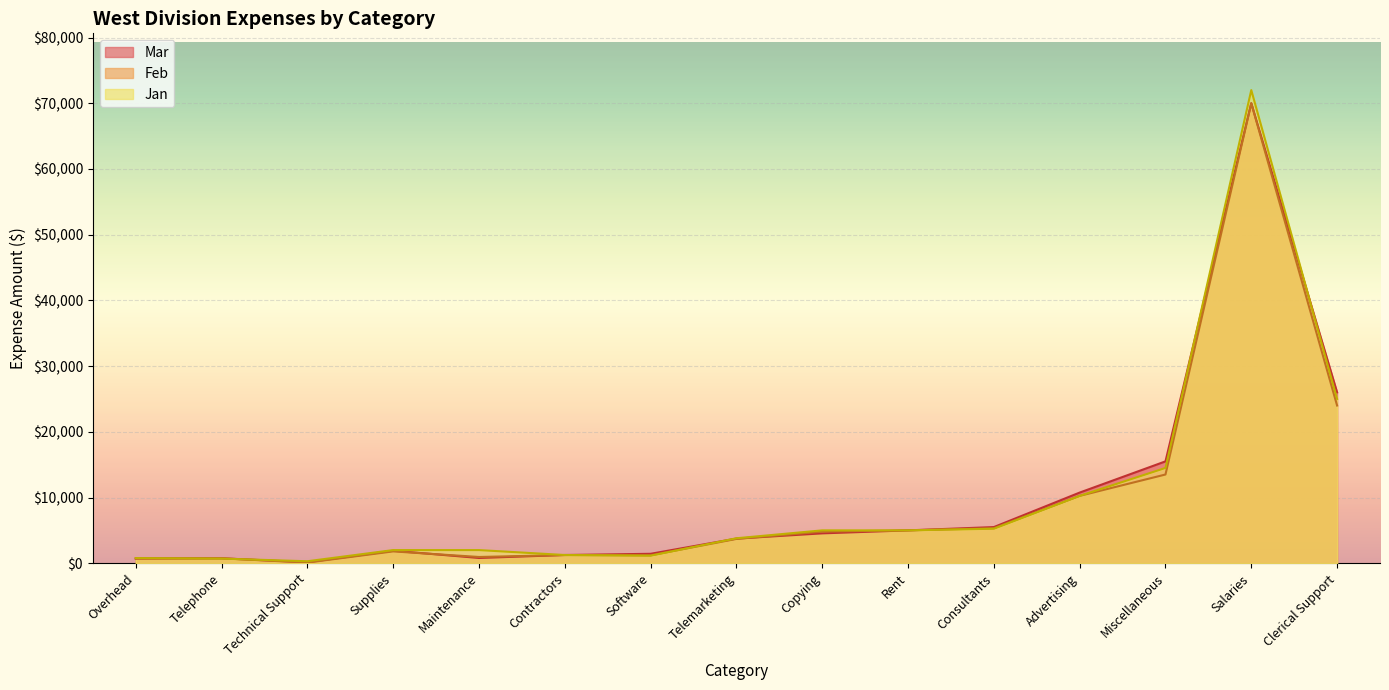

Rank the series by their average value, from highest to lowest.

Jan, Mar, Feb